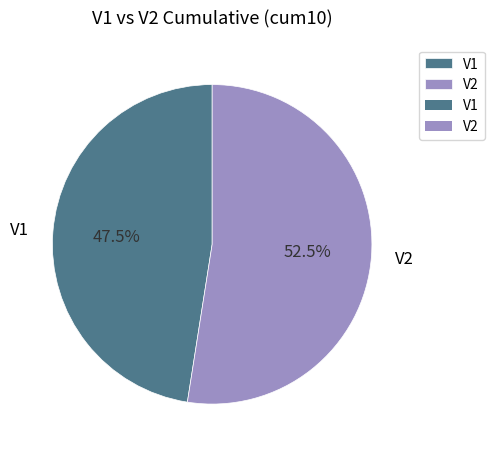

The V2 slice represents 45% of the pie. True or false?

False